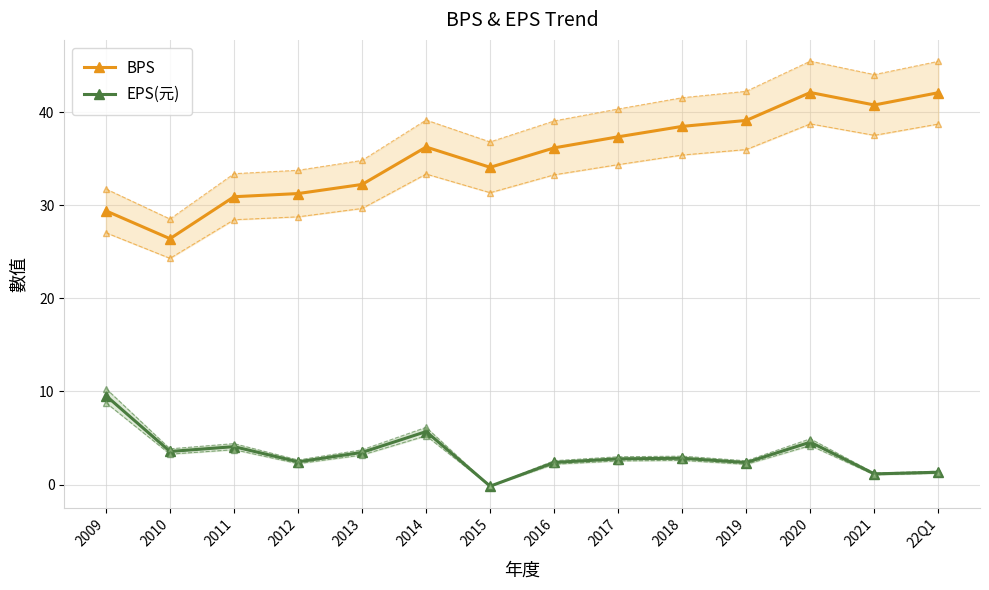

At which category does the chart reach its peak across all series?

2020